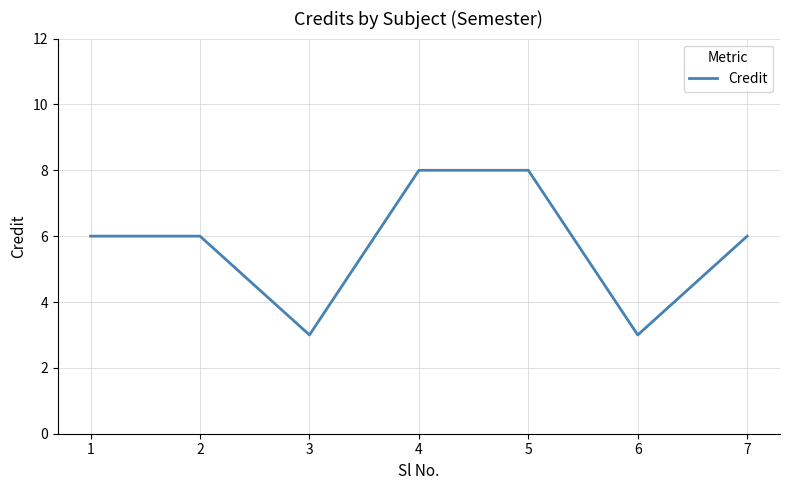

Between 5 and 7, which is larger?

5